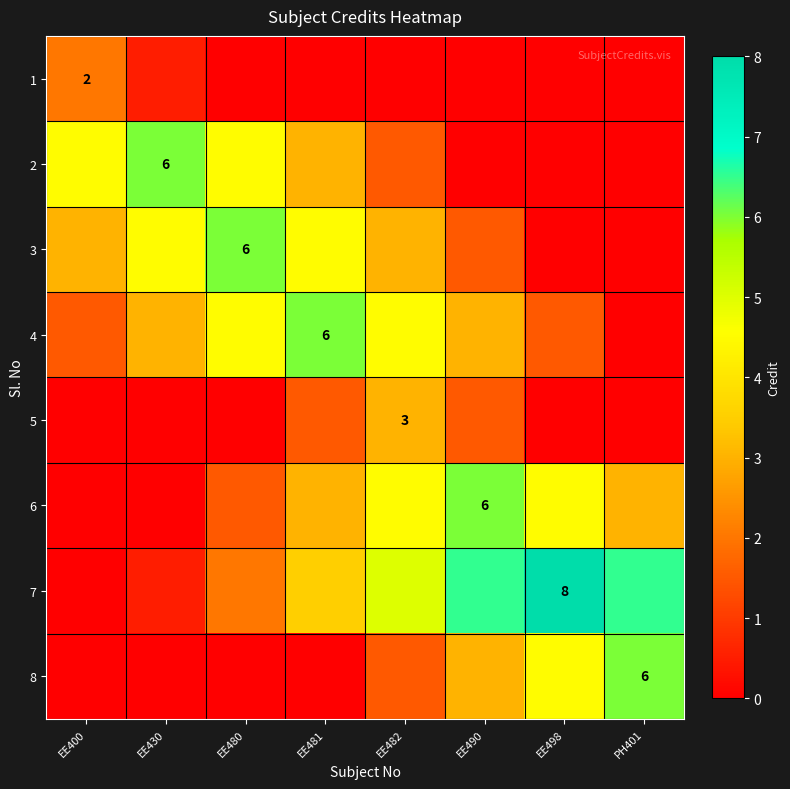

Which series has the largest total across all categories?

7